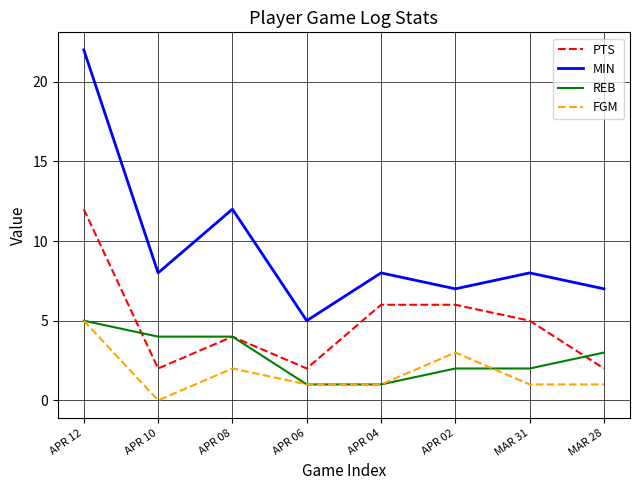

Which series has the largest range (max minus min)?

MIN